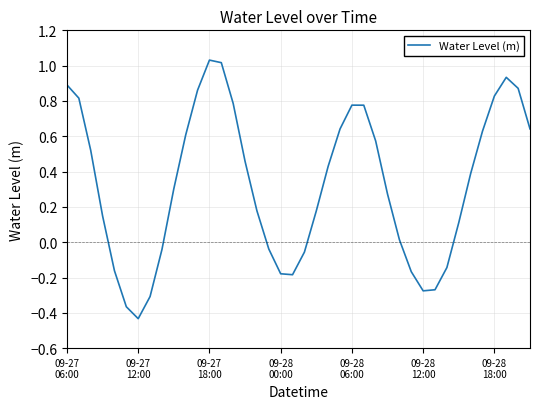

How many interior local valleys (lower than both neighbors) does the data have?

3